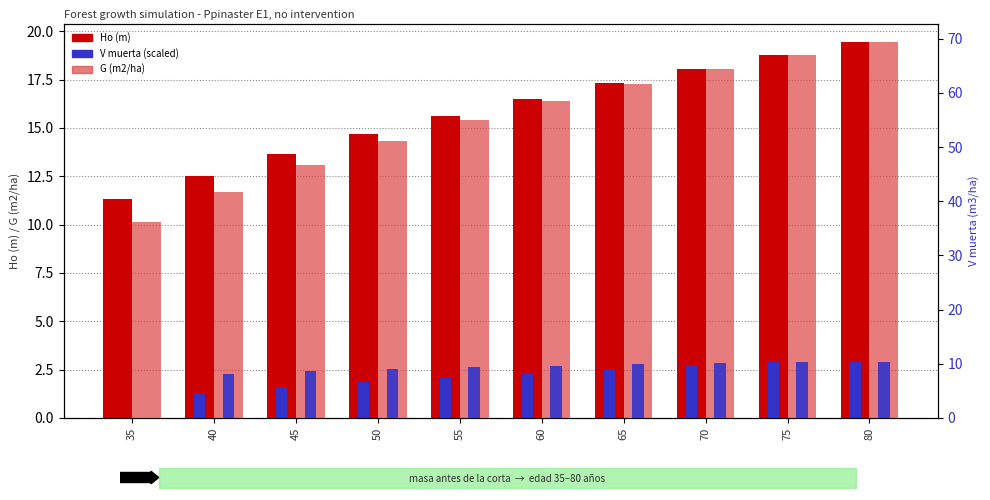

What is the value of the G (m2/ha) bar at the 4th from the left?

51.1